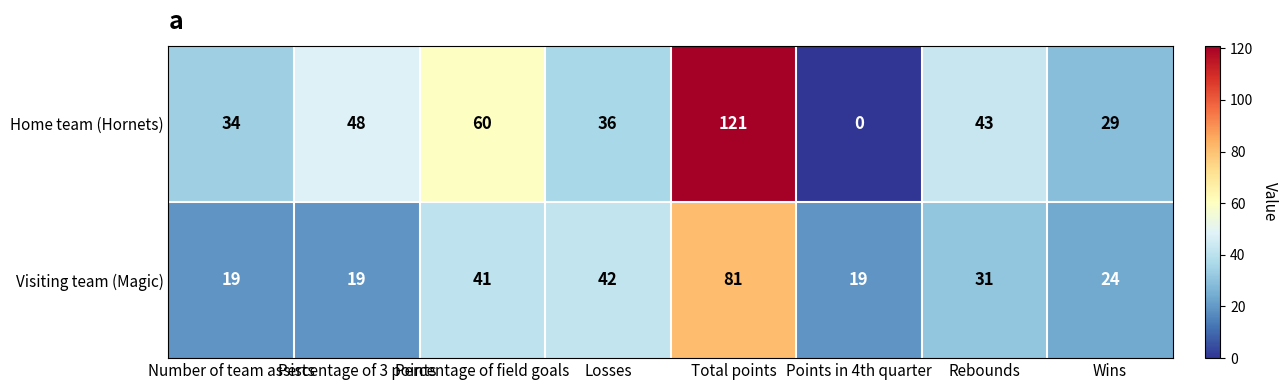

What is the difference between the Visiting team (Magic) values at Total points and Losses?

39